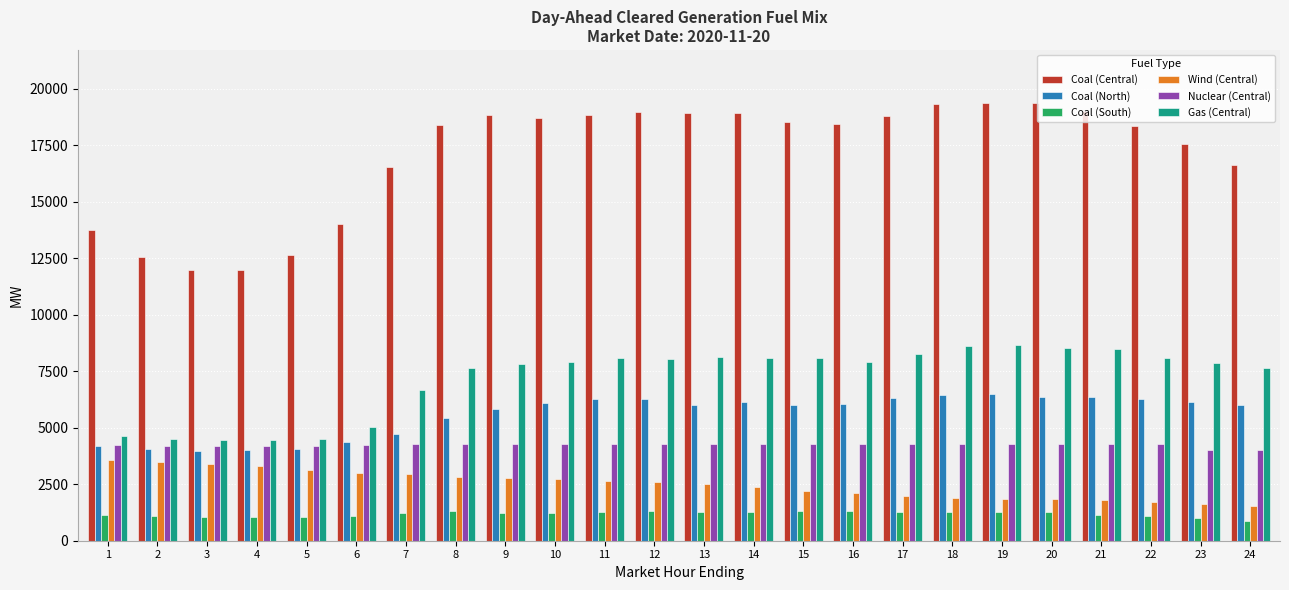

What is the value of the Wind (Central) bar at the 16th from the left?

2127.5